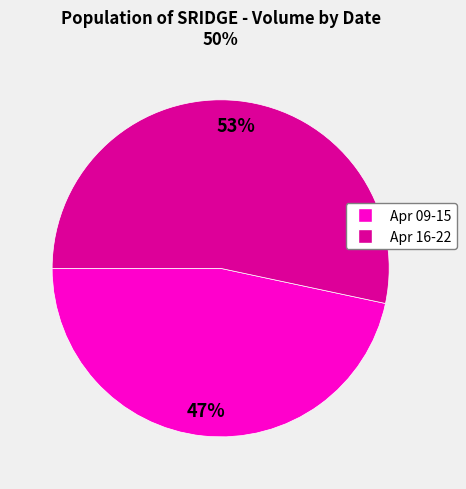

Does any single category account for the majority?

Yes